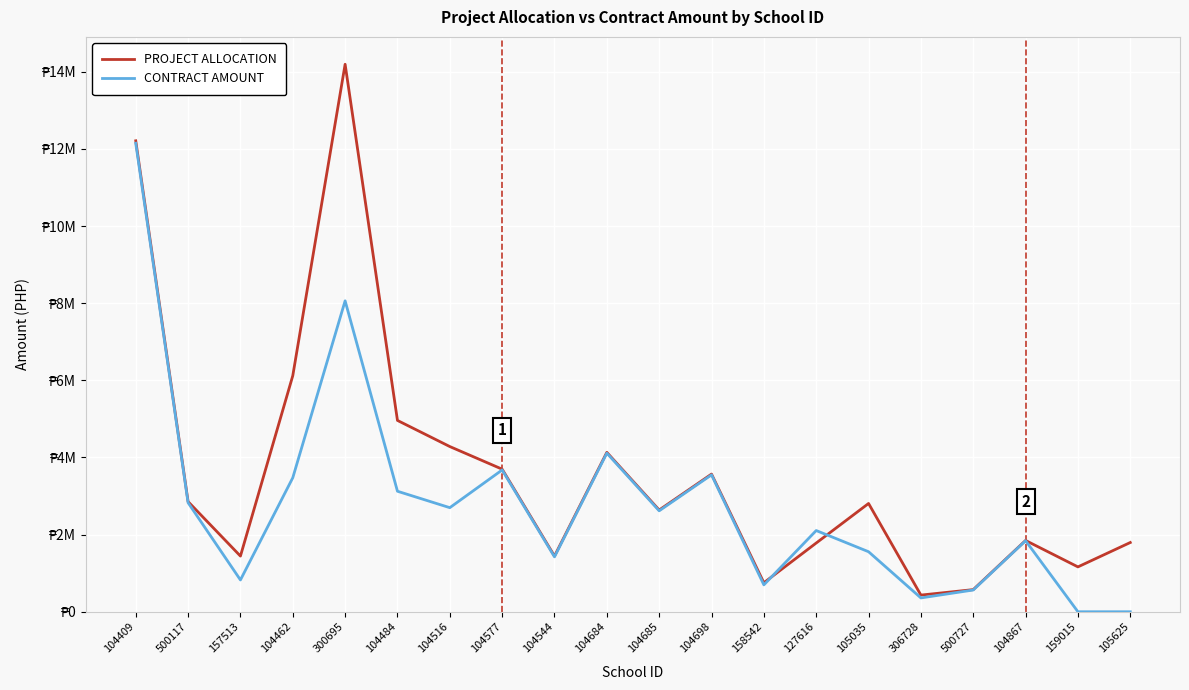

Which series has the largest total across all categories?

PROJECT ALLOCATION